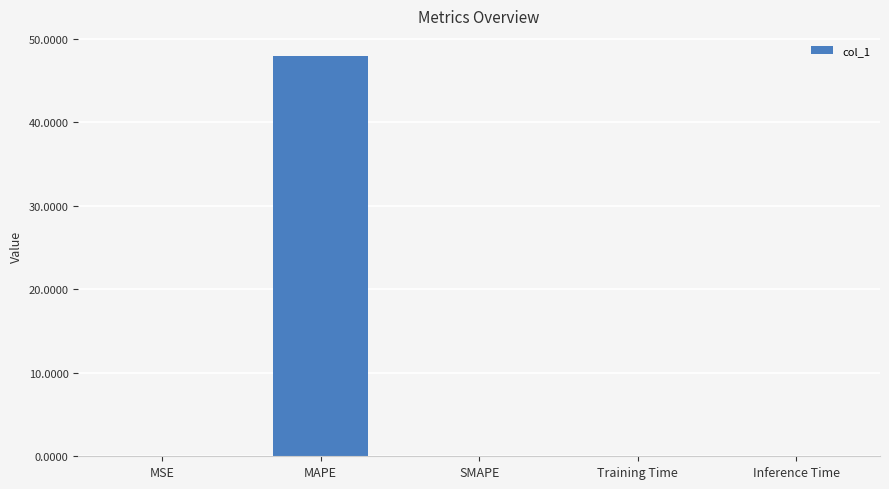

Which has a higher value, MAPE or SMAPE?

MAPE